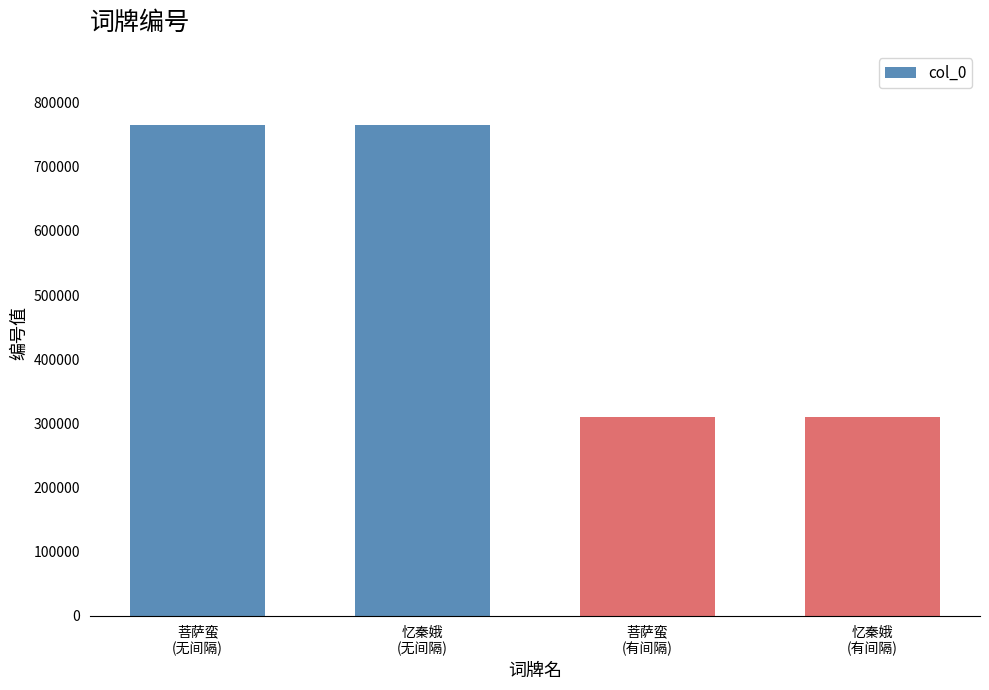

What is the sum of the values at 忆秦娥
(有间隔) and 菩萨蛮
(有间隔)?

621063